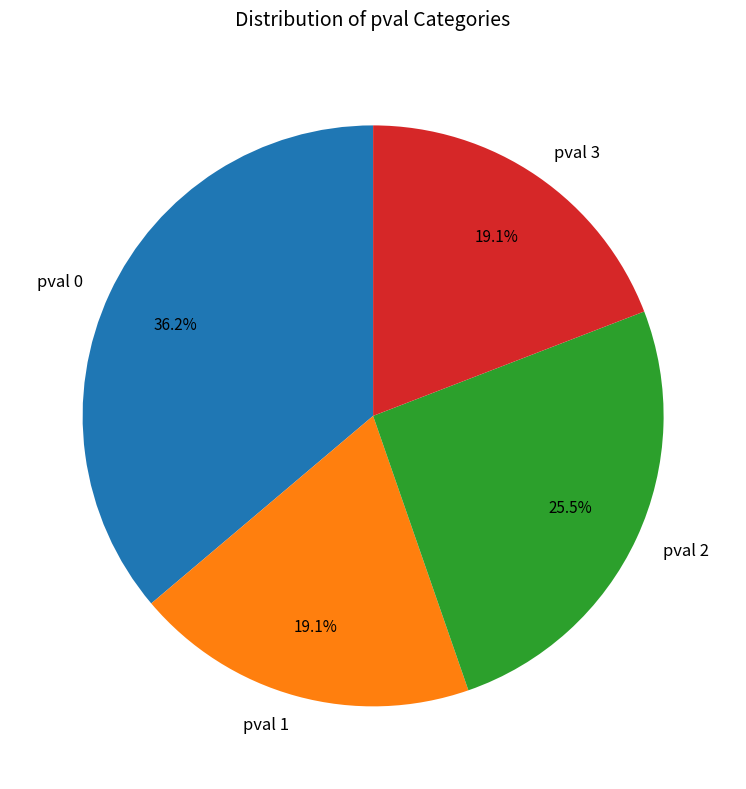

What is the ratio of the value at pval 0 to the value at pval 1?

1.9